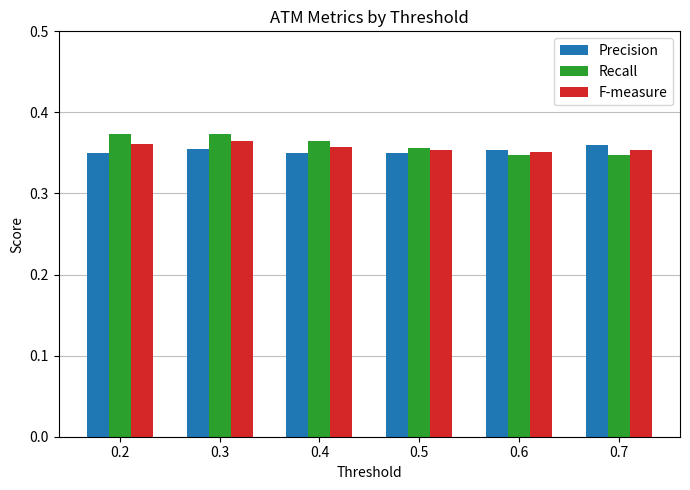

Count the F-measure values in the range 0 to 1.

6